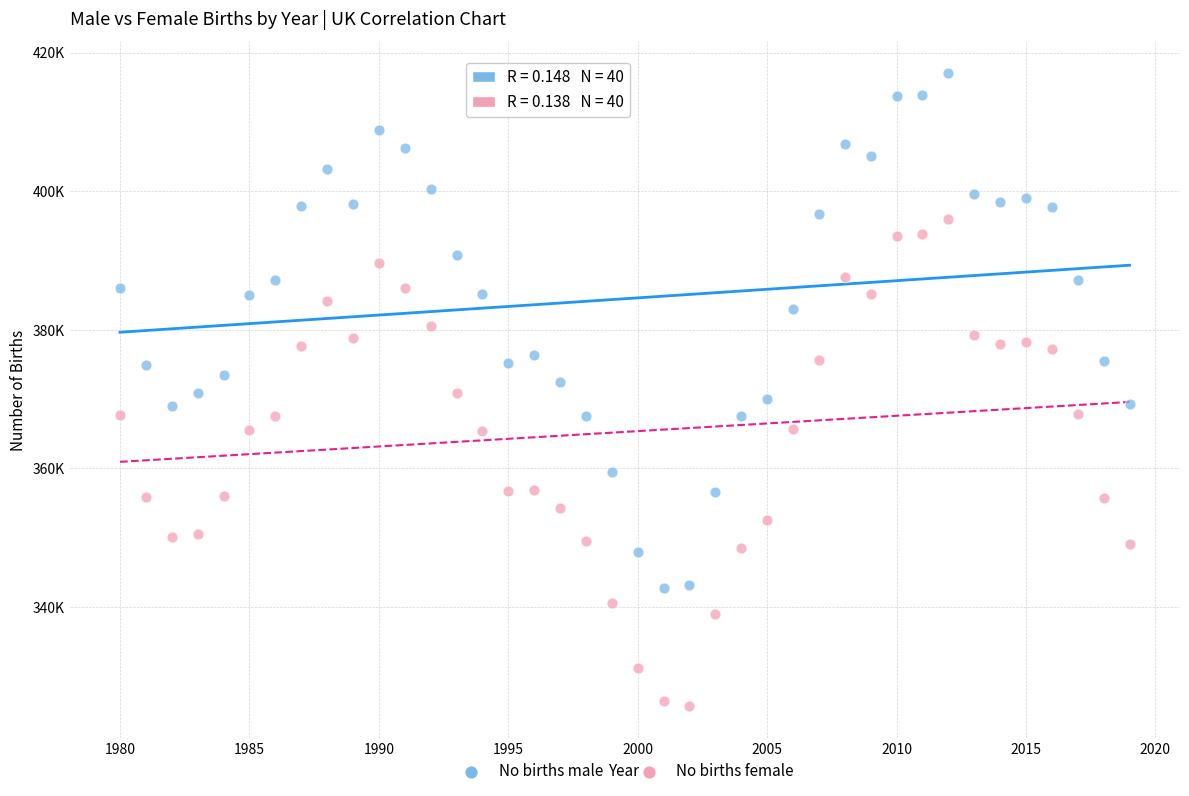

What are all the series names shown in the legend?

No births male, No births female